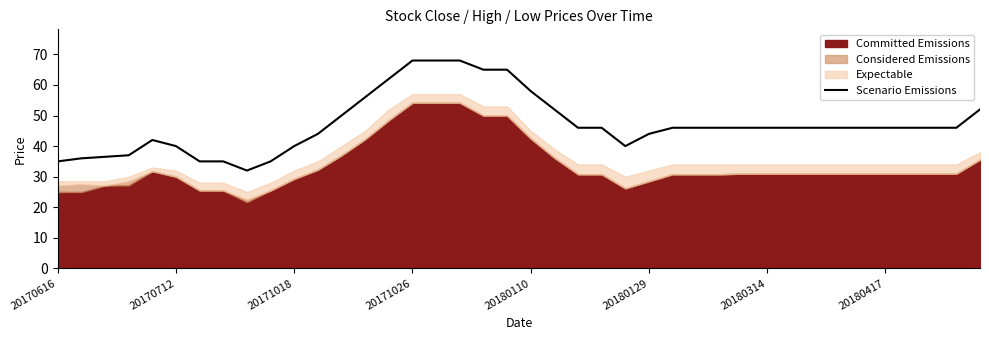

What is the difference between the maximum and second lowest values?

33.0